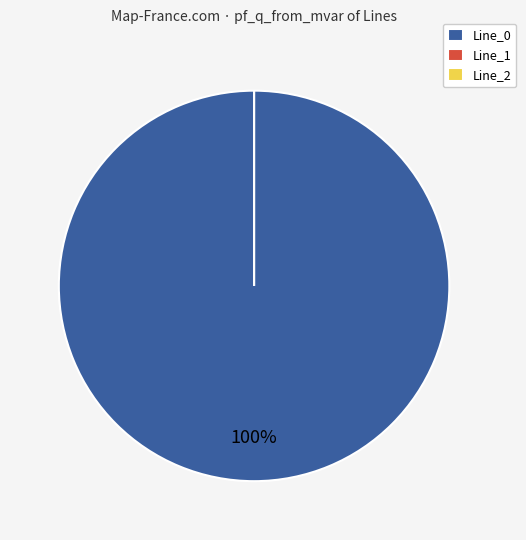

To the nearest percent, what is the difference between the largest and smallest slice percentages?

100%